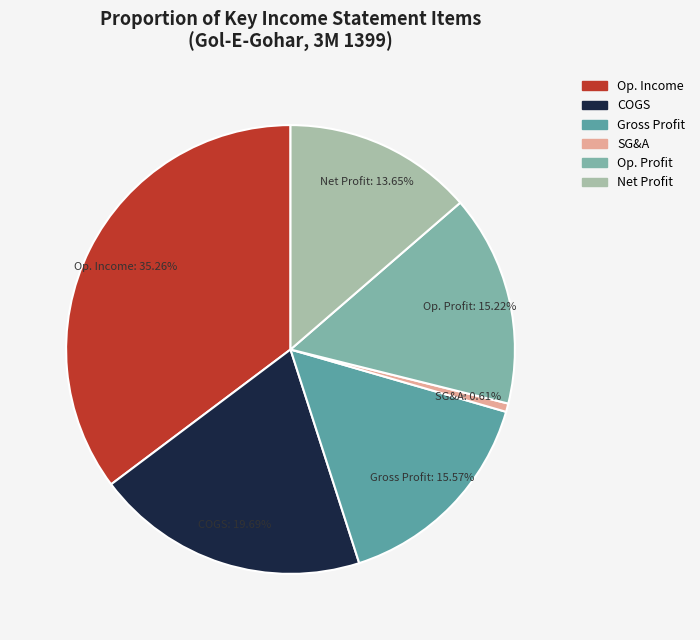

Which has a higher value, COGS or SG&A?

COGS